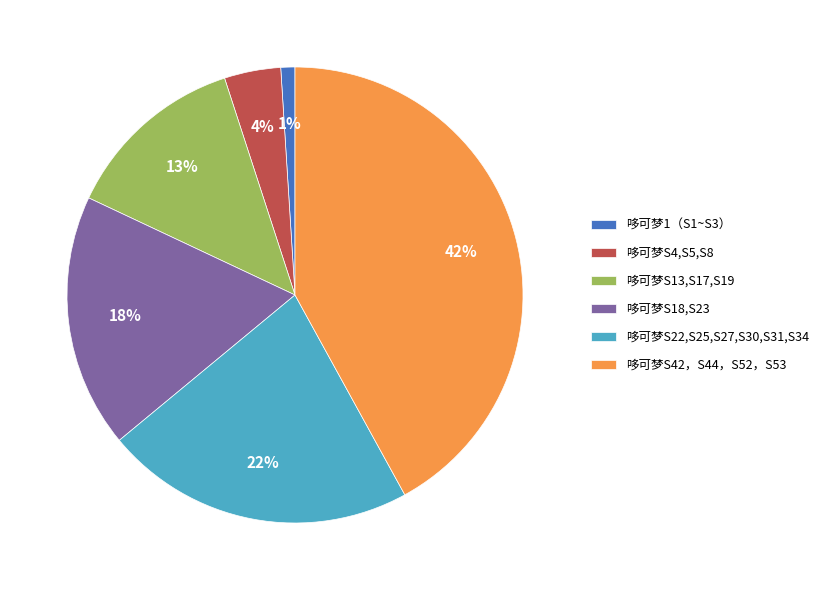

To the nearest percent, what percentage of the pie is 哆可梦S22,S25,S27,S30,S31,S34?

22%